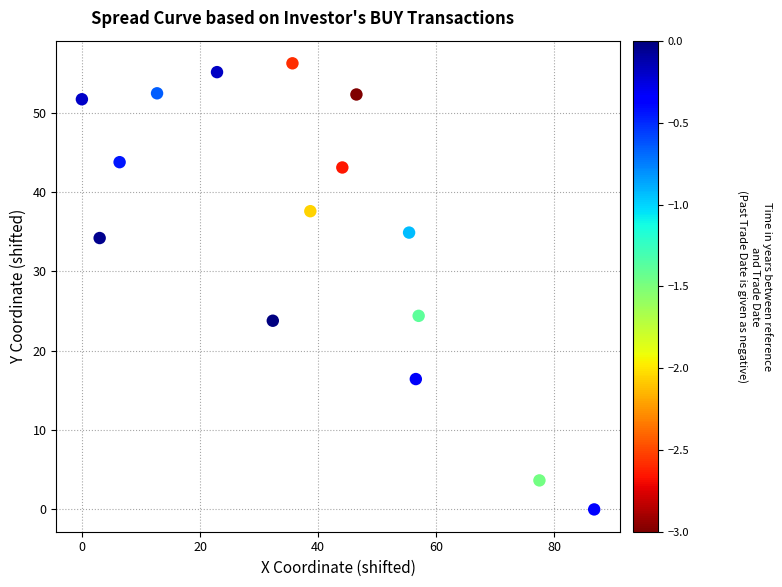

What is the range of X values (max minus min)?

86.7